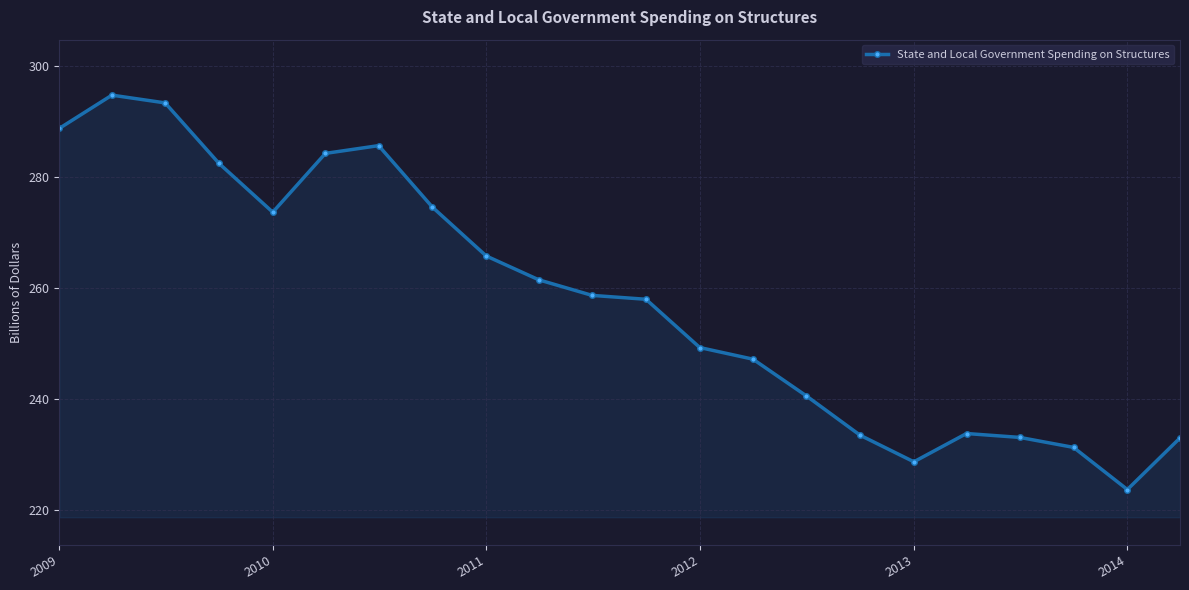

What is the value of the 17th point from the left?

228.6